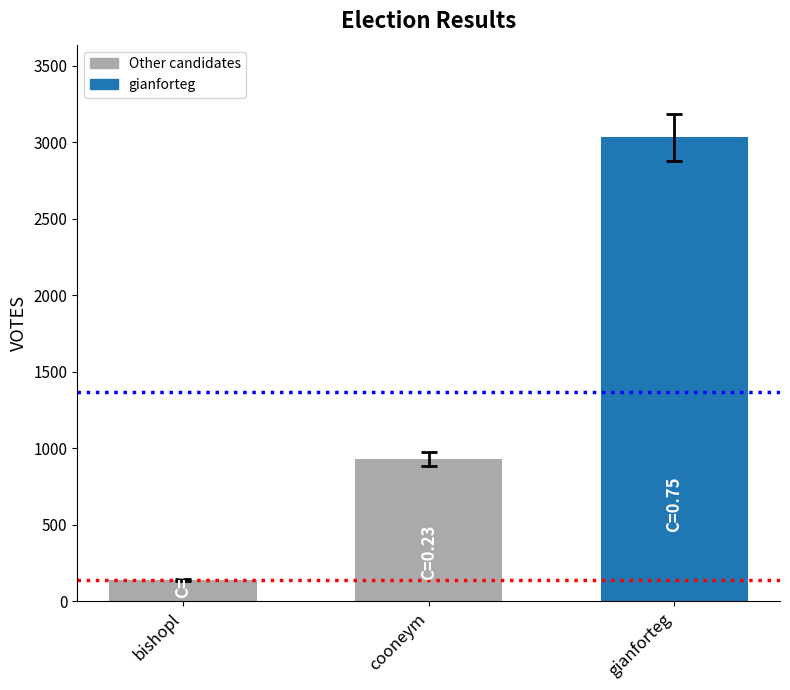

List the labels in order of value, smallest first.

bishopl, cooneym, gianforteg